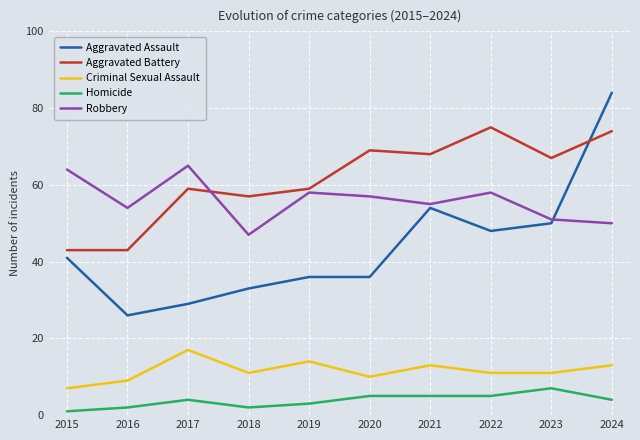

What is the total value across all series at 2023?

186